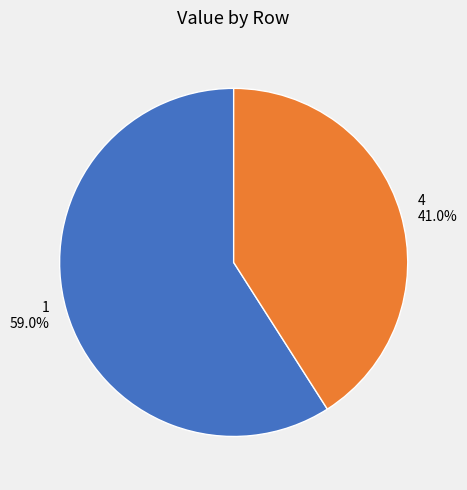

How many segments does this pie chart have?

2